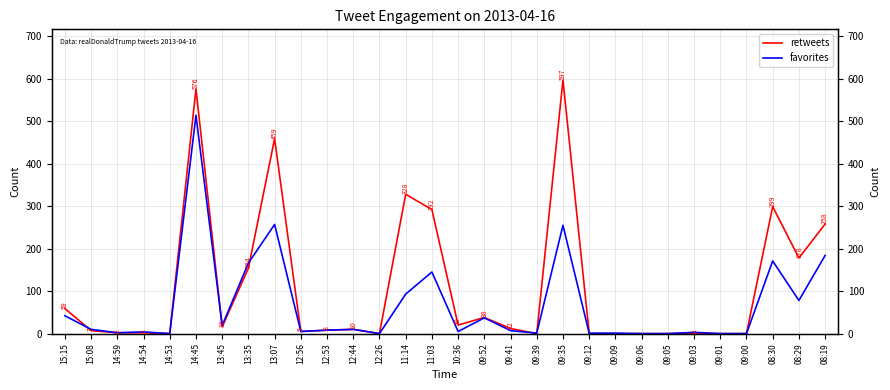

What is the approximate value of retweets at 08:29?

178